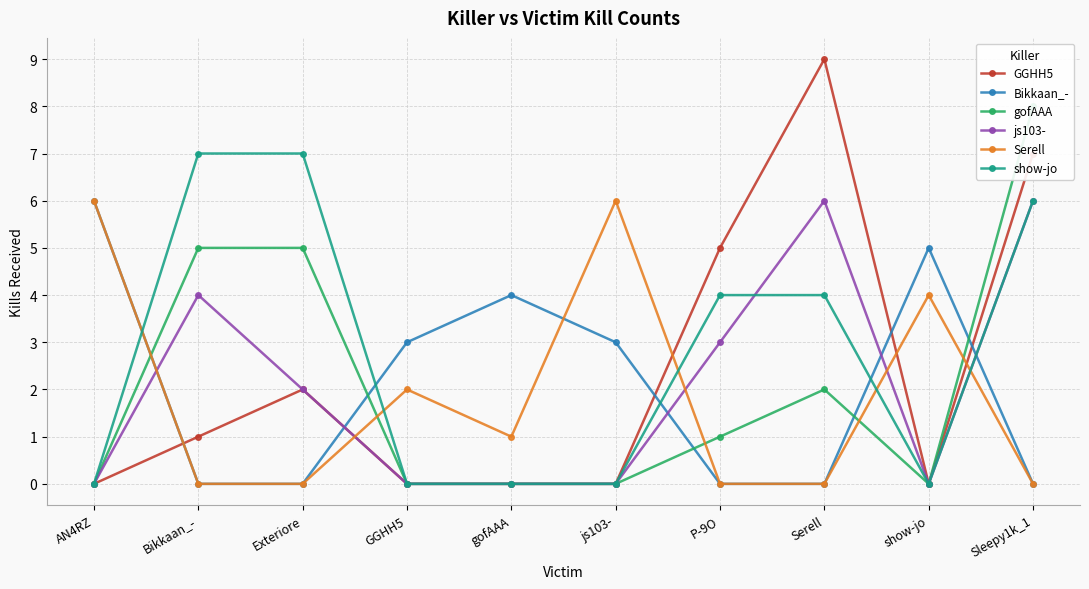

How many values in gofAAA are above zero?

5